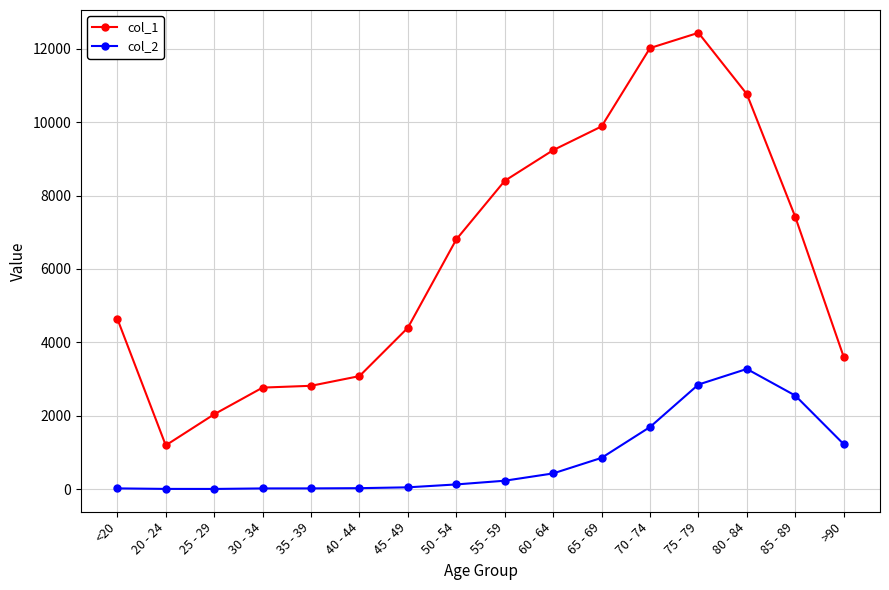

The col_2 series shows 3273 at 80 - 84. True or false?

True